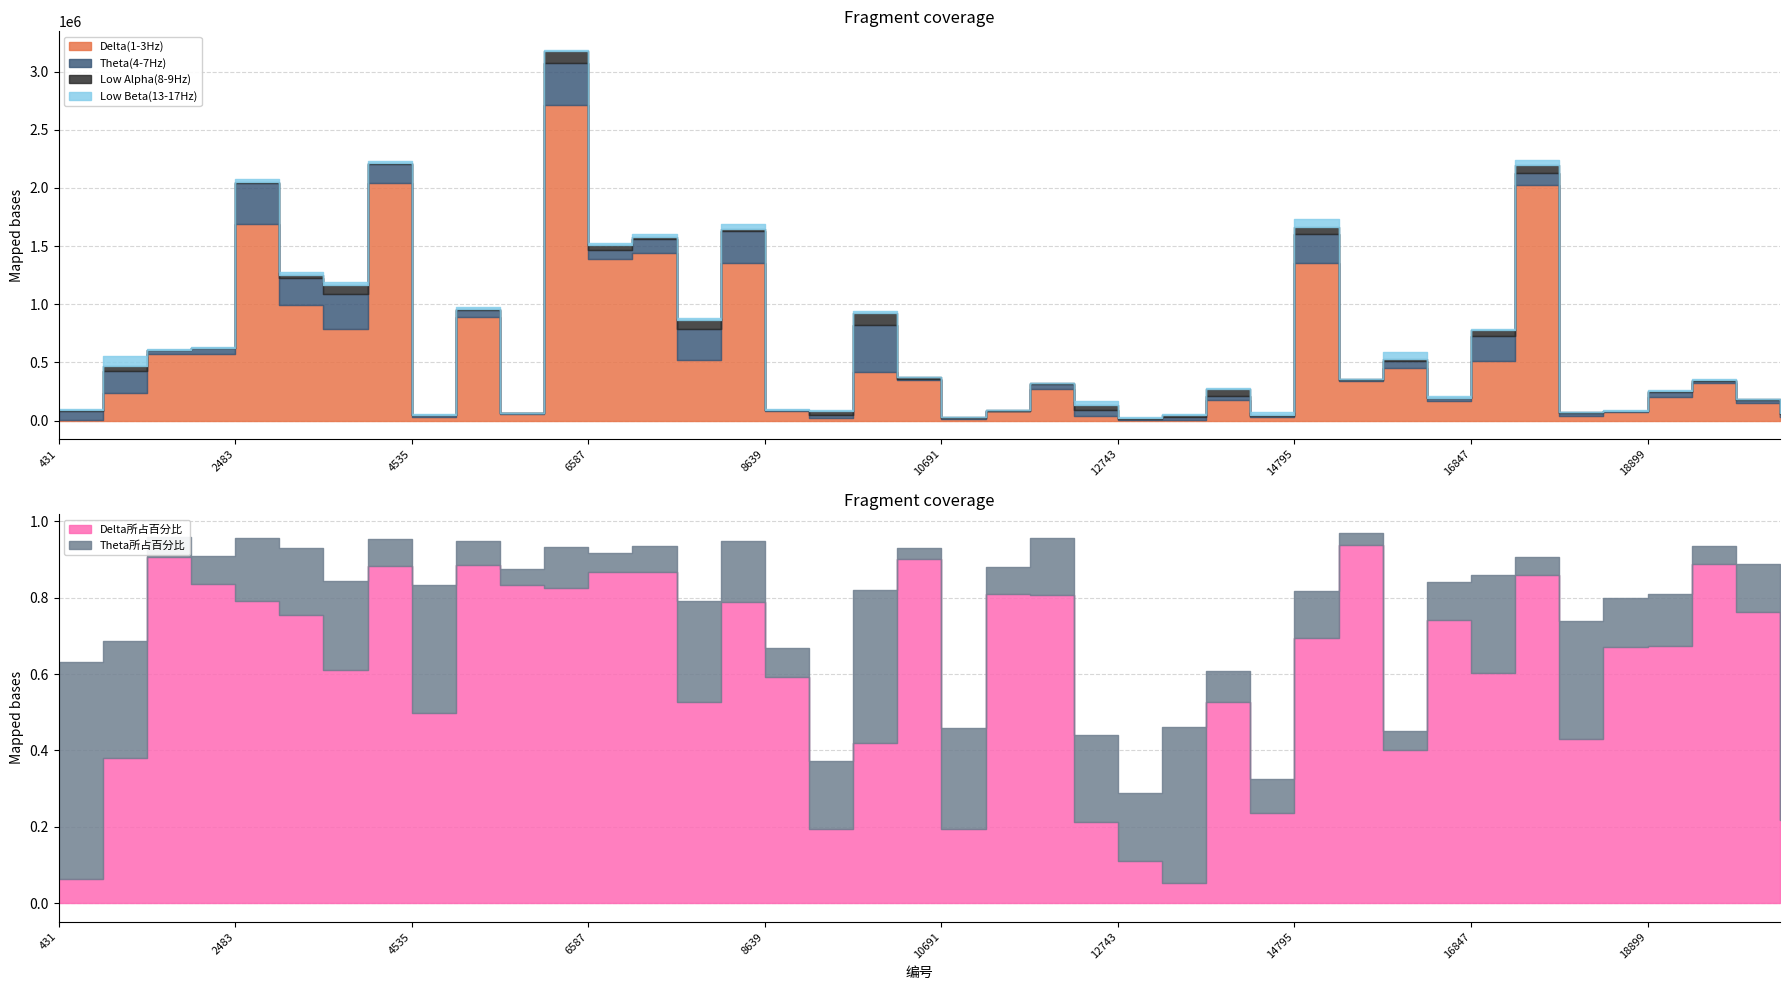

The value of Delta所占百分比 at 19412 is 0.9. True or false?

True